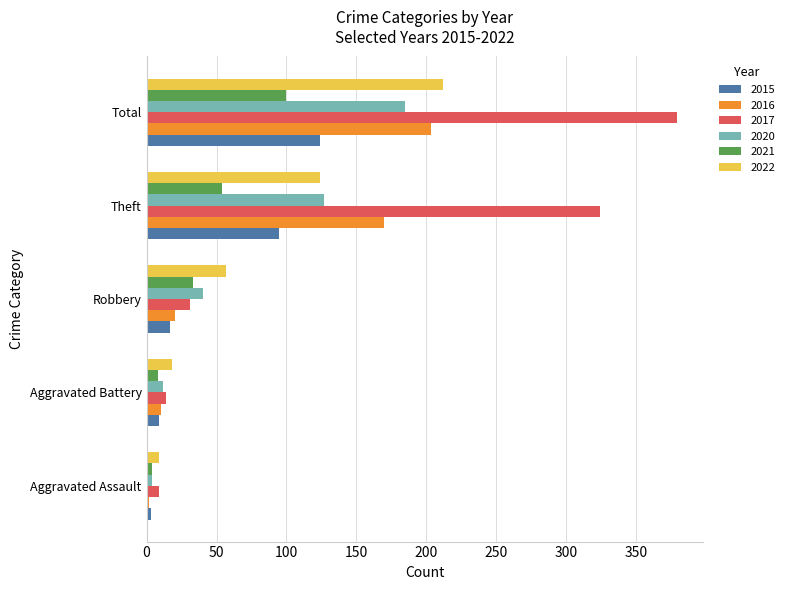

What is the average value of the 2021 series?

40